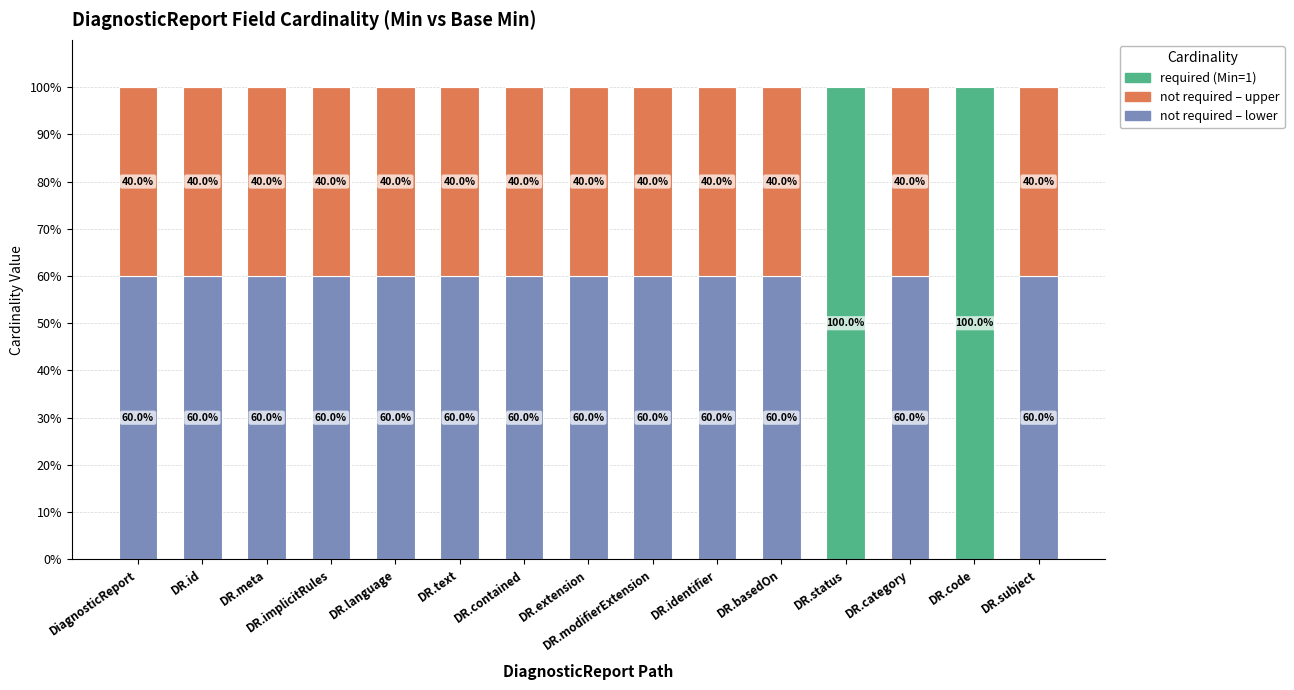

What is the total value across all series at DR.id?

100